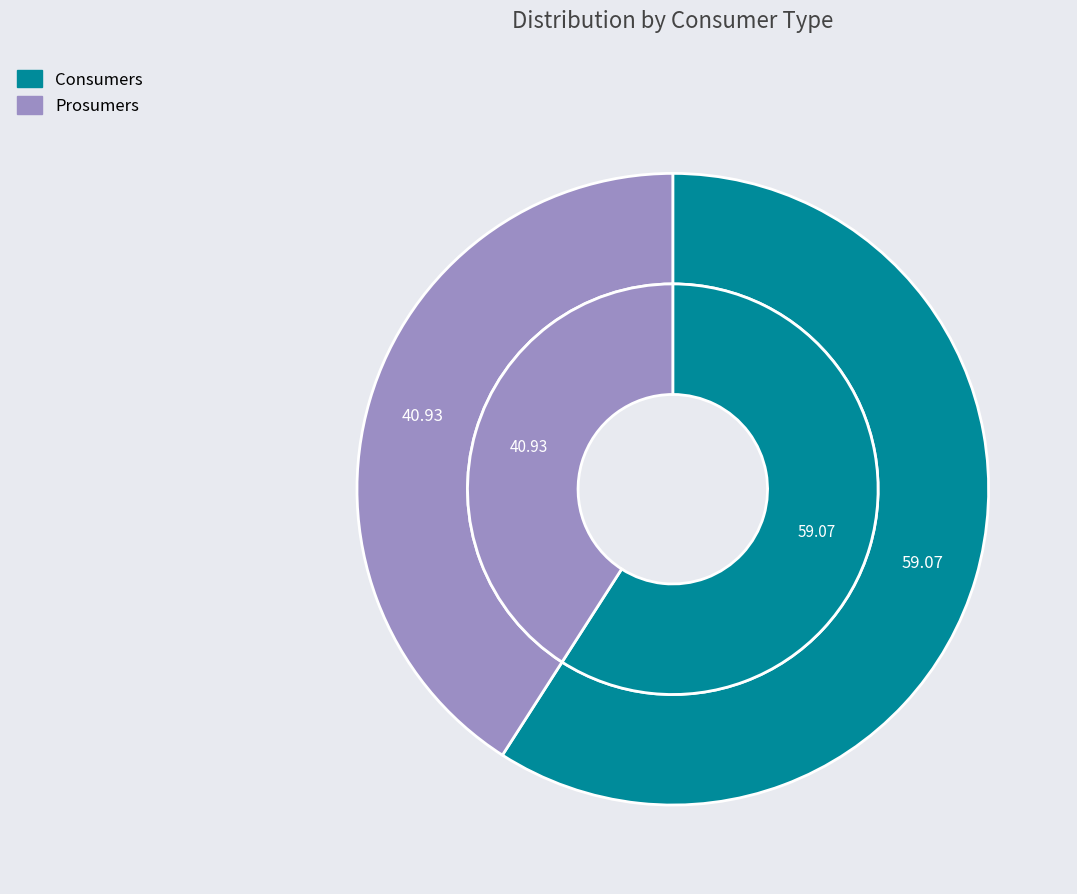

Does Consumers account for over 50% of the chart?

Yes